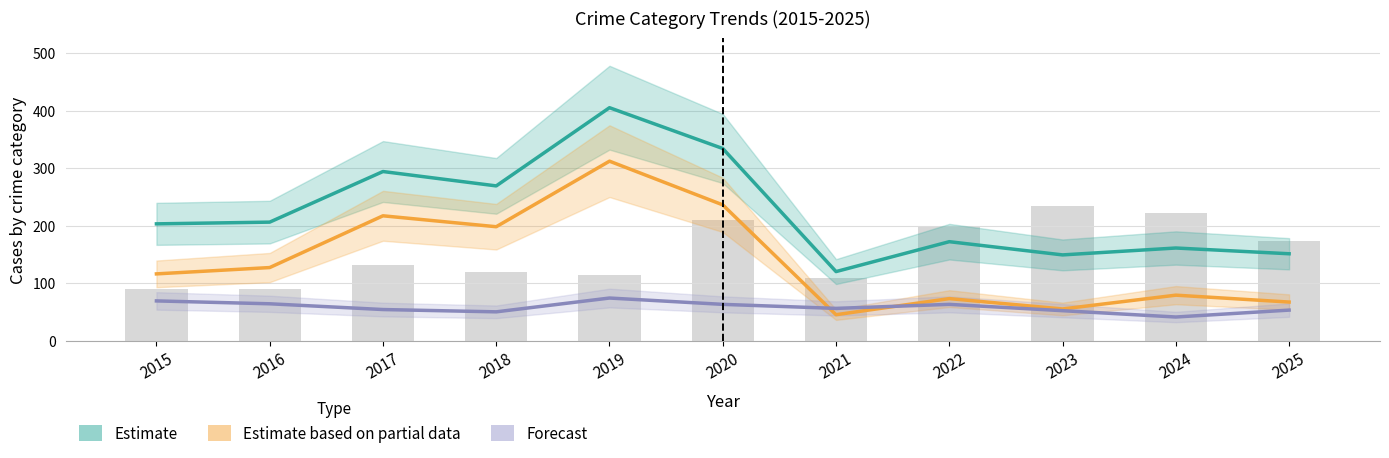

Rank the series by their average value, from lowest to highest.

Forecast (Robbery), Estimate based on partial data (Theft), Estimate (Total)